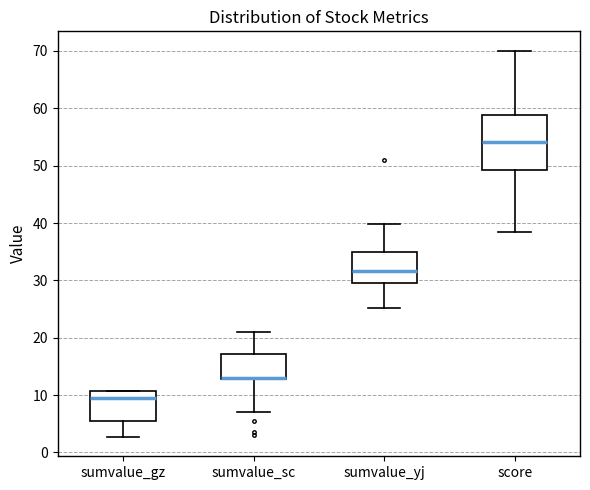

Where does the lower whisker of the box for sumvalue_sc end on the y-axis? The values are not printed on the chart, so give them approximately, as read against the axis.

7